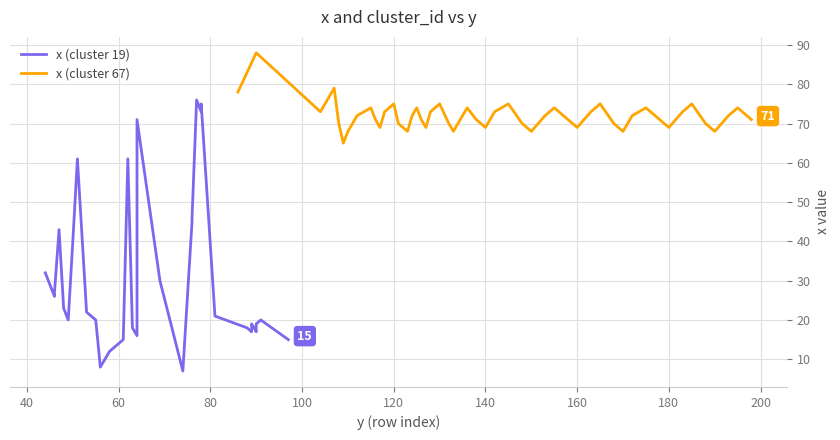

What is the lowest value of the x (cluster 67) series?

65